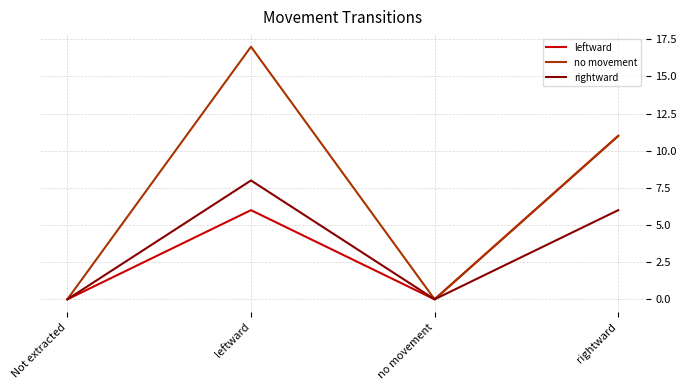

Is the value of leftward at rightward greater than the value of rightward at rightward?

Yes